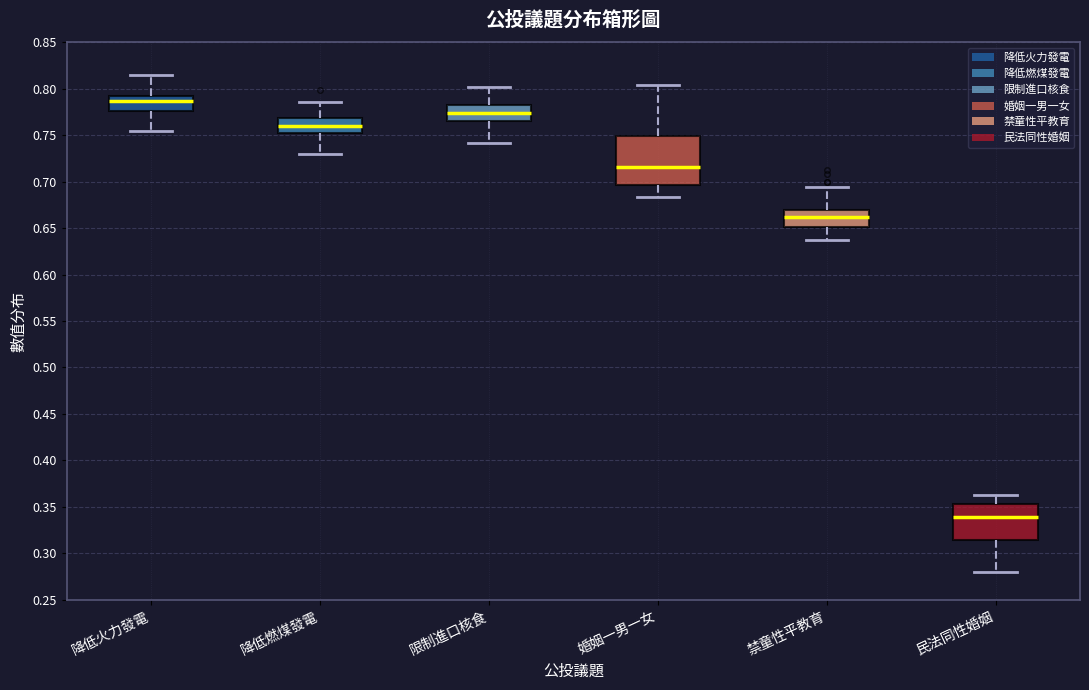

Reading left to right, read every box against the y-axis: the position of its median line, the range the box covers, and the ends of its whiskers. The values are not printed on the chart, so give them approximately, as read against the axis.

降低火力發電: median 0.785, box 0.775 to 0.790, whiskers 0.755 to 0.815
降低燃煤發電: median 0.760, box 0.750 to 0.770, whiskers 0.730 to 0.785
限制進口核食: median 0.775, box 0.765 to 0.780, whiskers 0.740 to 0.800
婚姻一男一女: median 0.715, box 0.695 to 0.750, whiskers 0.685 to 0.805
禁童性平教育: median 0.660, box 0.650 to 0.670, whiskers 0.635 to 0.695
民法同性婚姻: median 0.340, box 0.315 to 0.355, whiskers 0.280 to 0.365